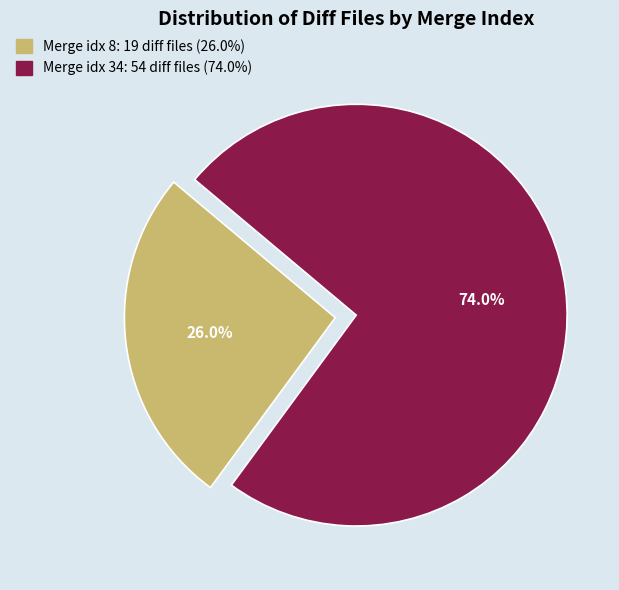

Is there a majority slice in this chart?

Yes